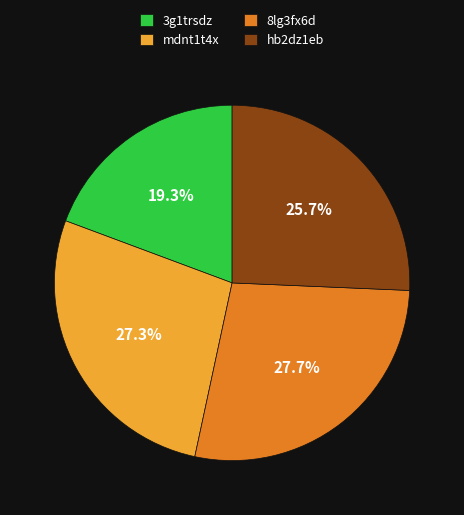

The hb2dz1eb slice represents 17% of the pie. True or false?

False